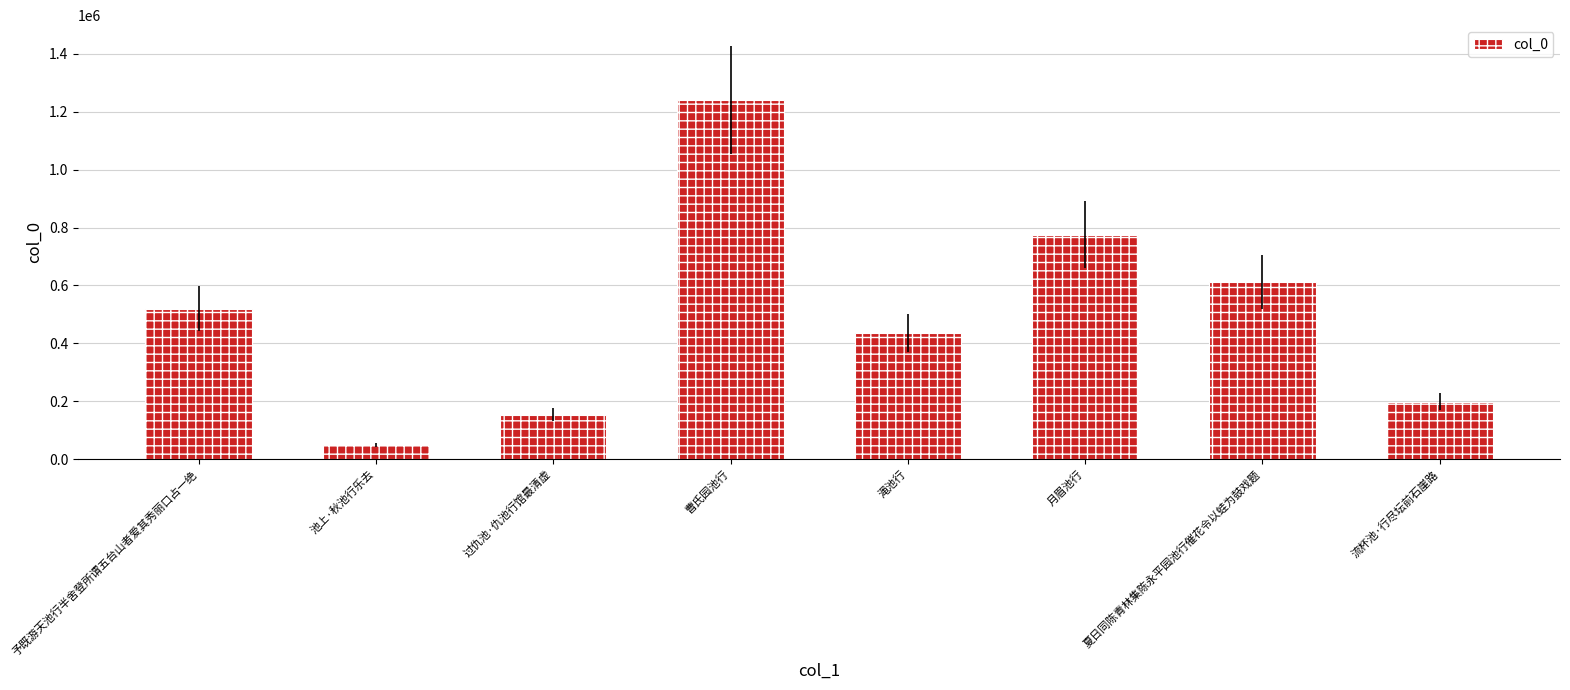

True or false: the data shows 843639 at 予既游天池行半舍登所谓五台山者爱其秀丽口占一绝.

False